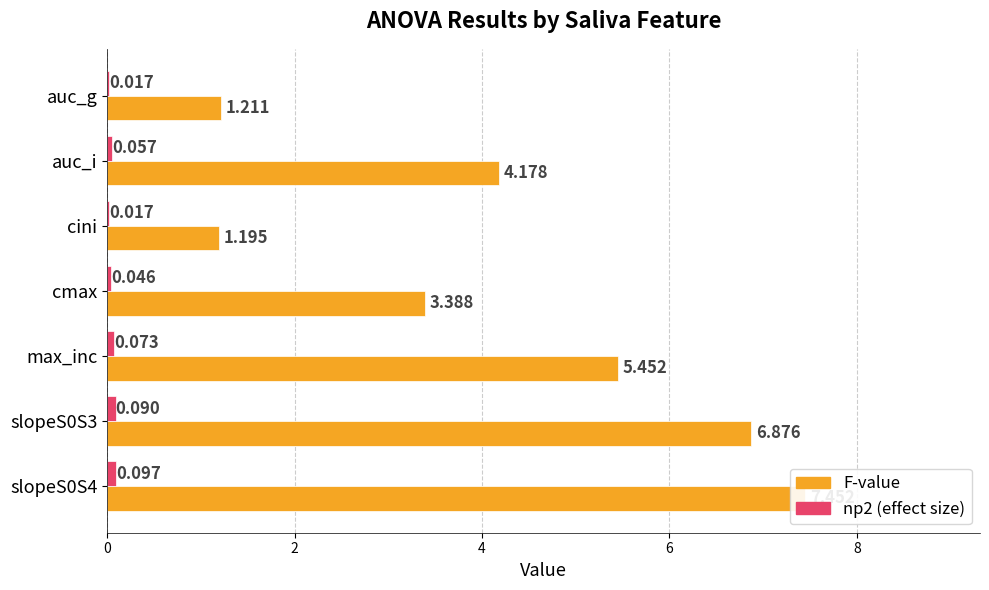

Count the np2 (effect size) values in the range 0 to 1.

7